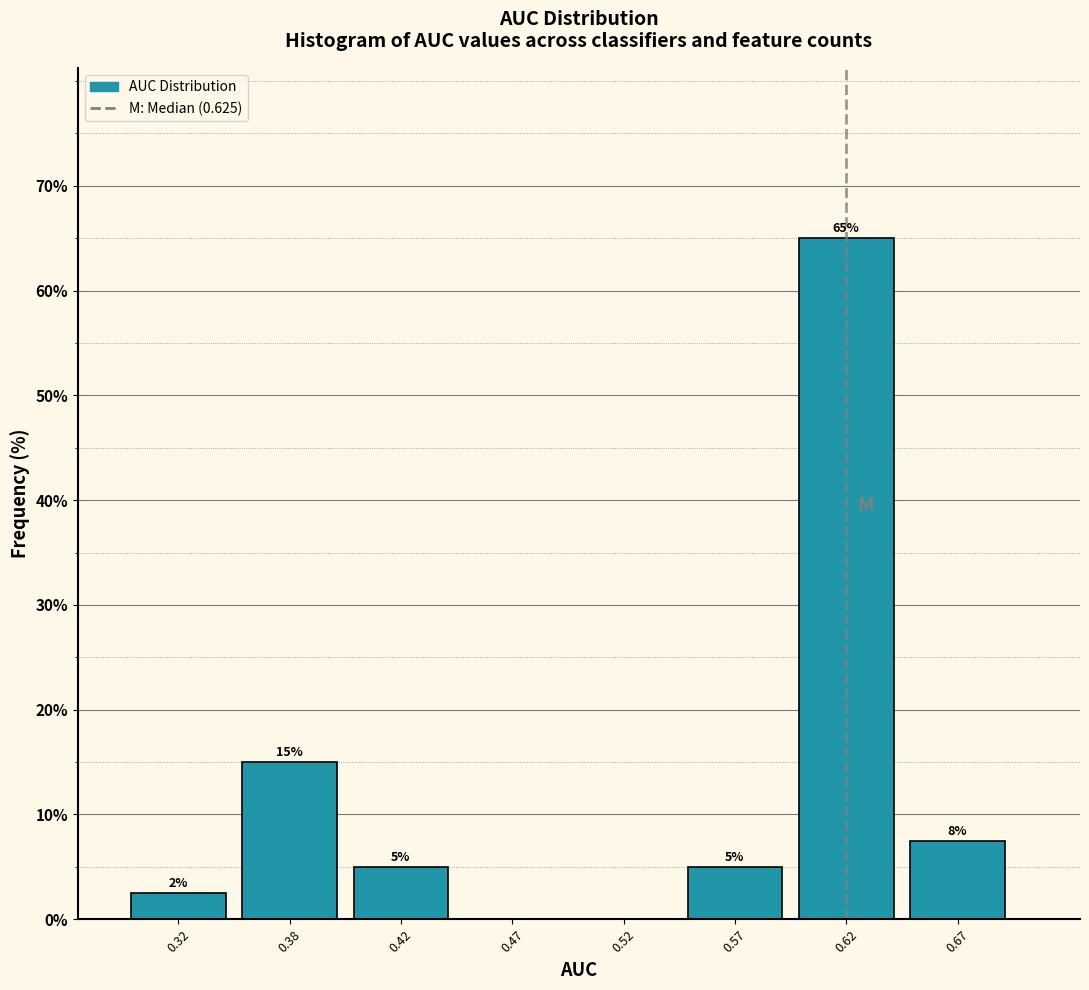

What is the sum of all values?

100.0